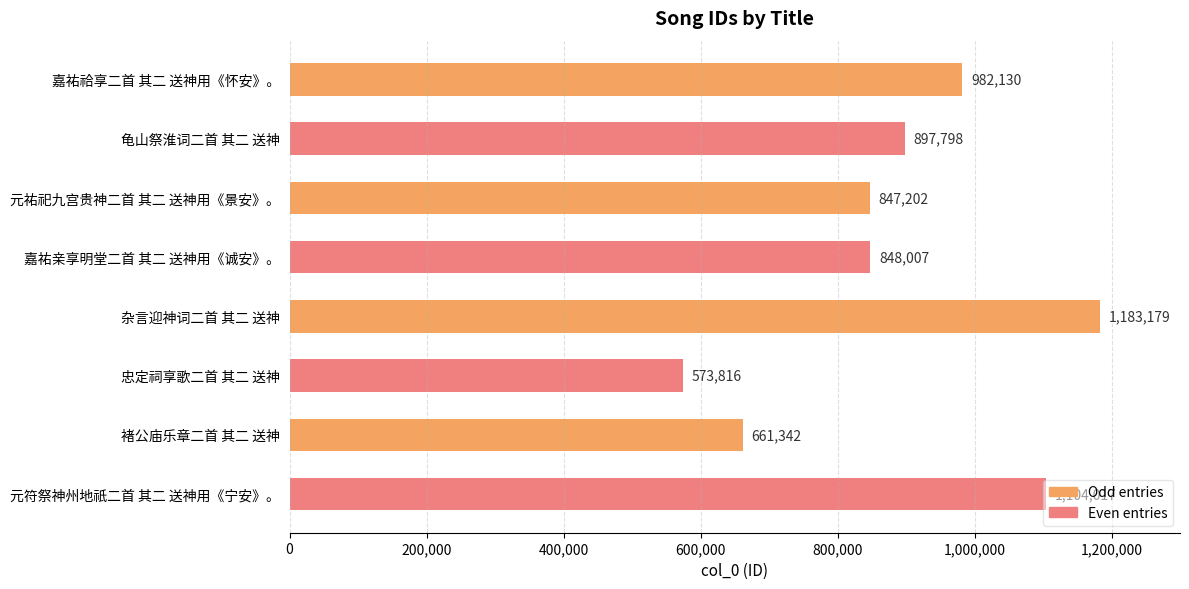

What is the sum of the values at 龟山祭淮词二首 其二 送神 and 杂言迎神词二首 其二 送神?

2080977